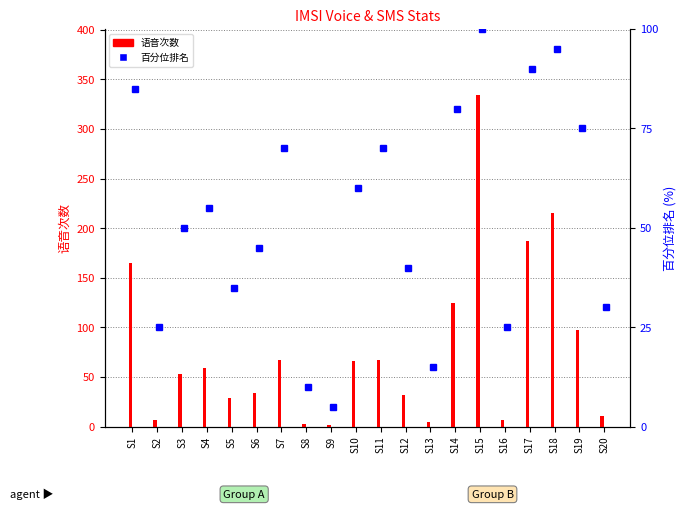

At S16, list the series in order from largest to smallest.

百分位排名, 语音次数